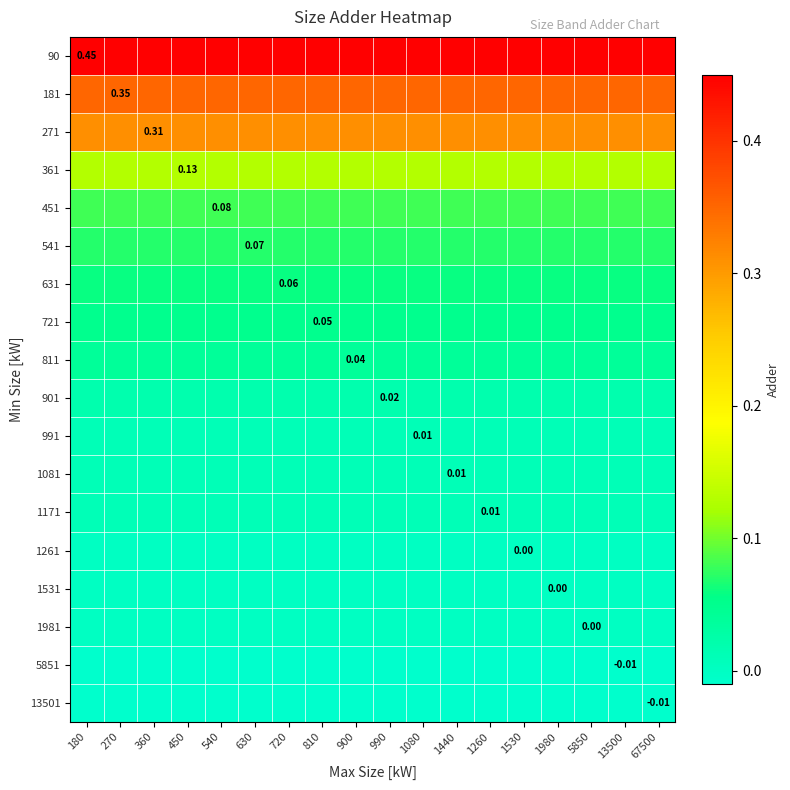

What is the approximate value of 631 at 720?

0.1